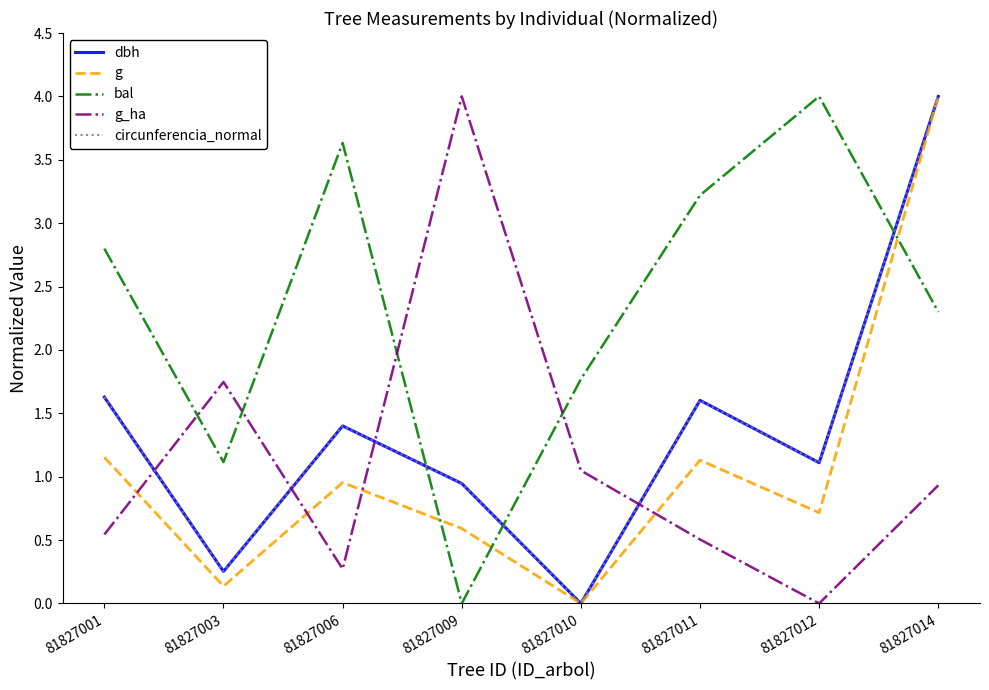

What is the maximum value for g_ha?

4.0